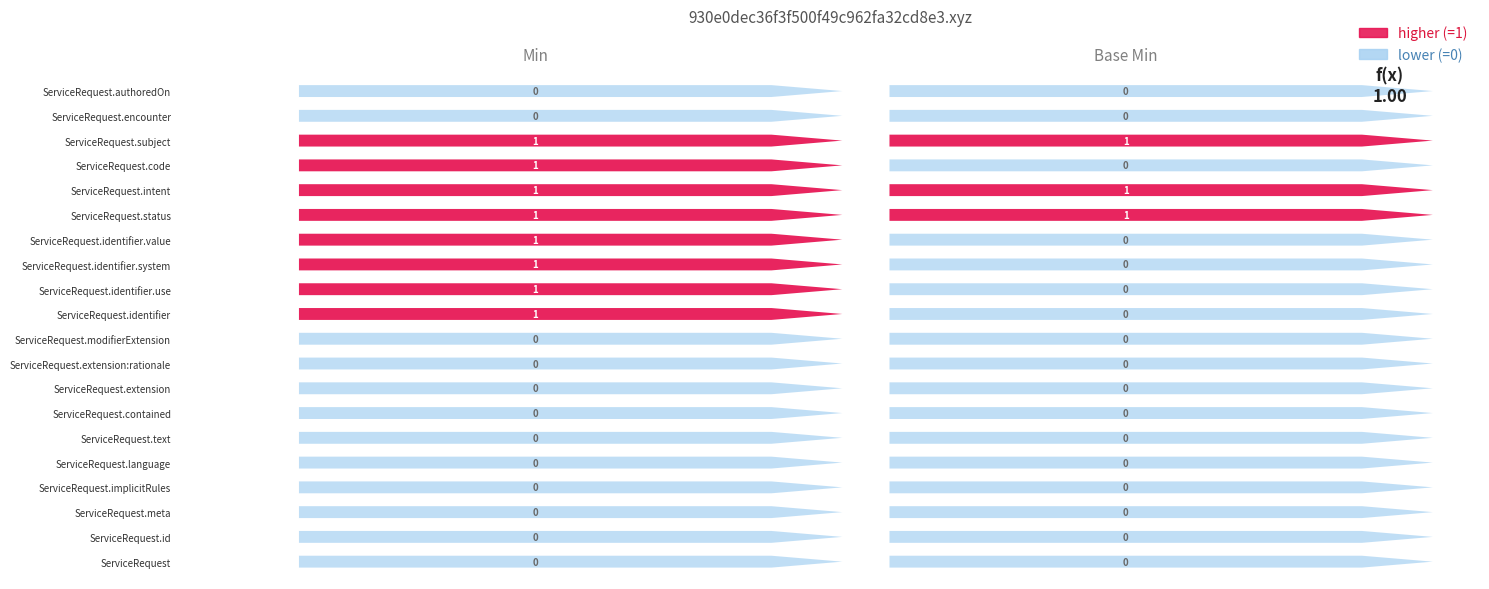

What is the greatest value displayed?

1